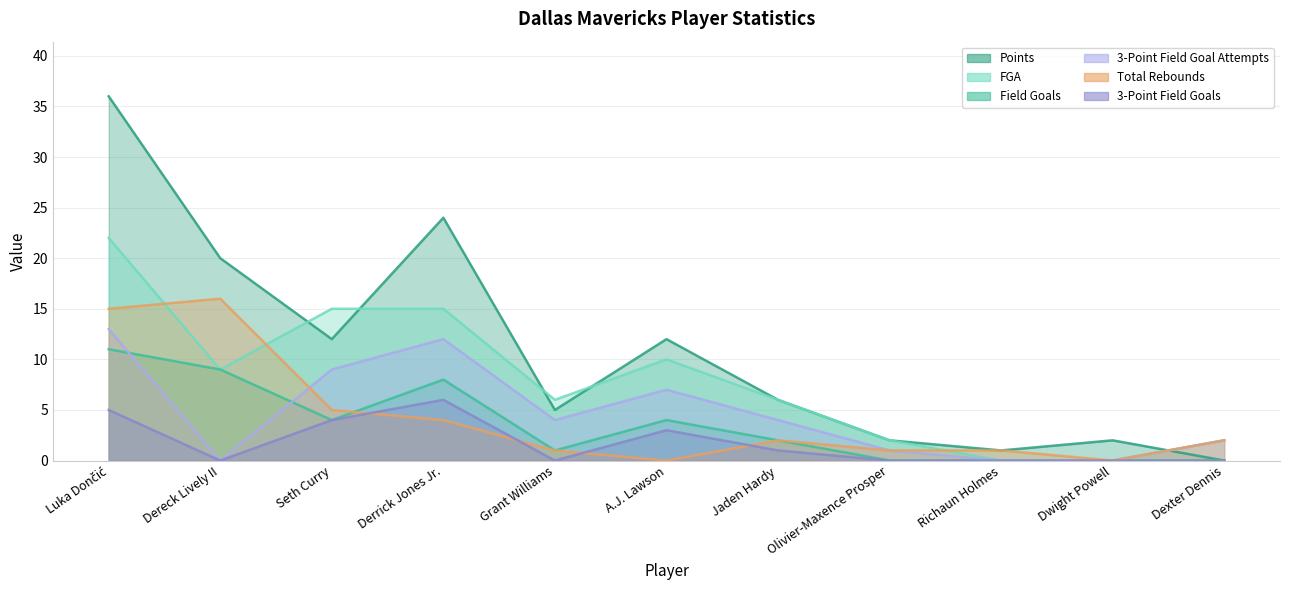

How many lines are shown in the chart?

6